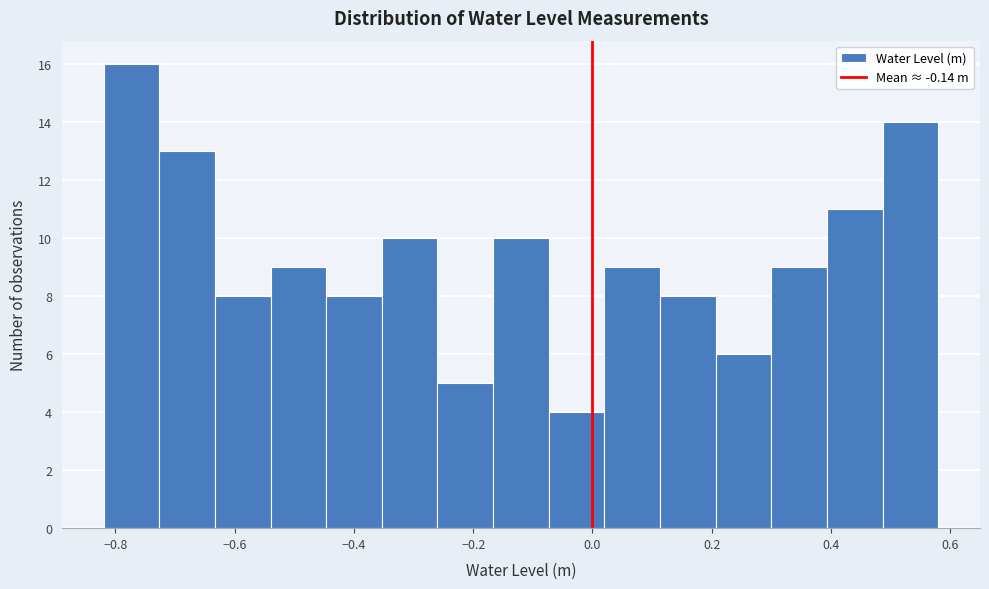

What is the height of the bar covering 0.20 to 0.30 on the x-axis? Neither the bar edges nor the heights are printed on the chart, so give them approximately, as read against the axes.

6